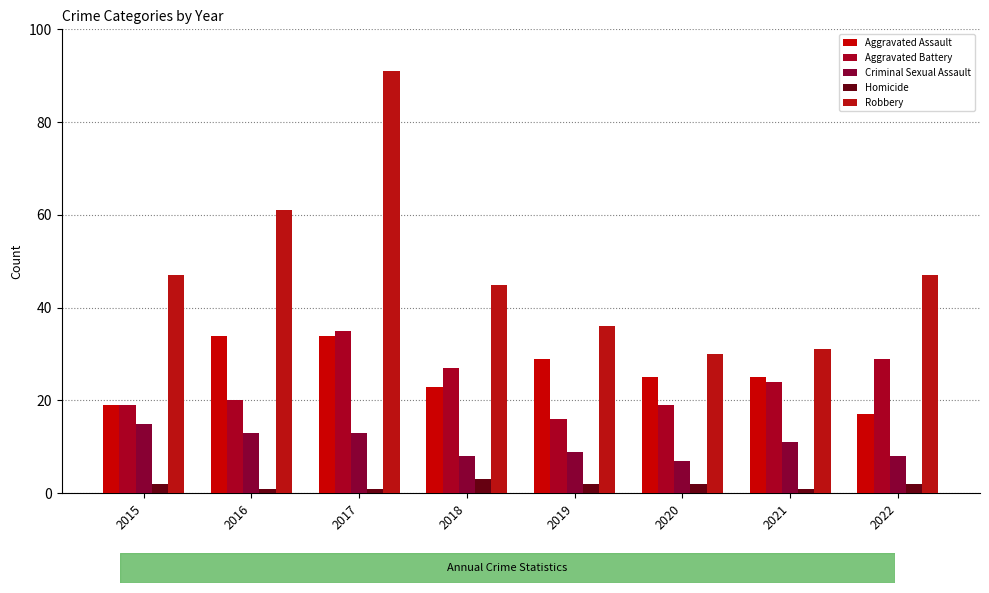

What is the value of the Criminal Sexual Assault bar at the 4th from the left?

8